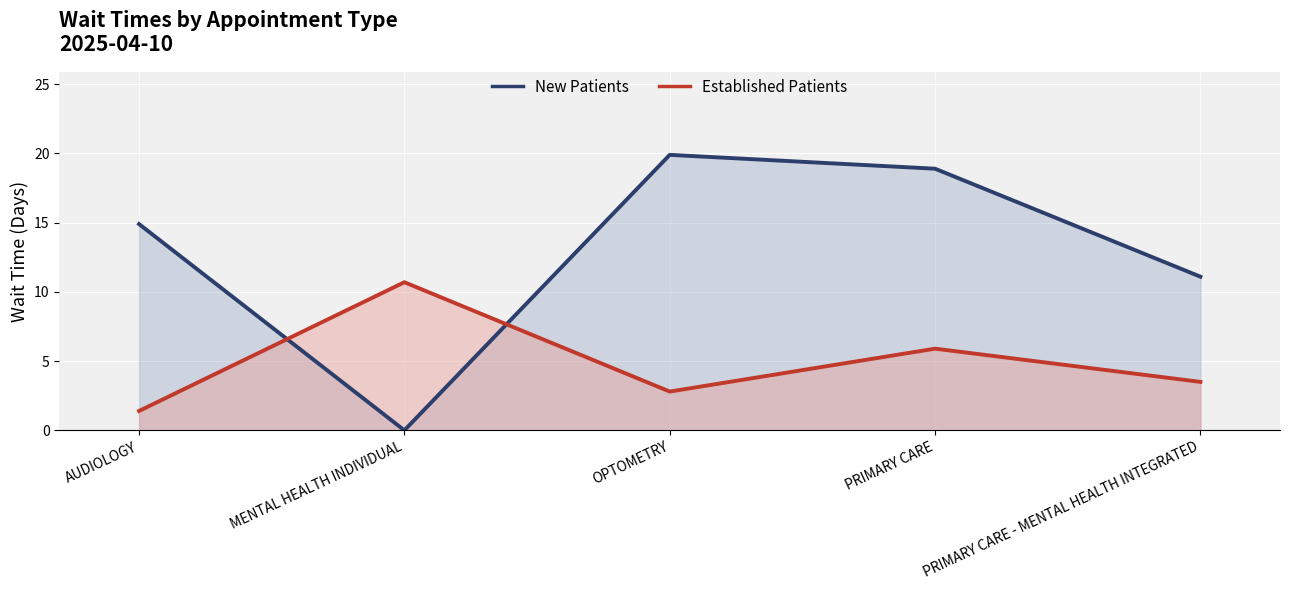

Between AUDIOLOGY and MENTAL HEALTH INDIVIDUAL, which is larger?

AUDIOLOGY